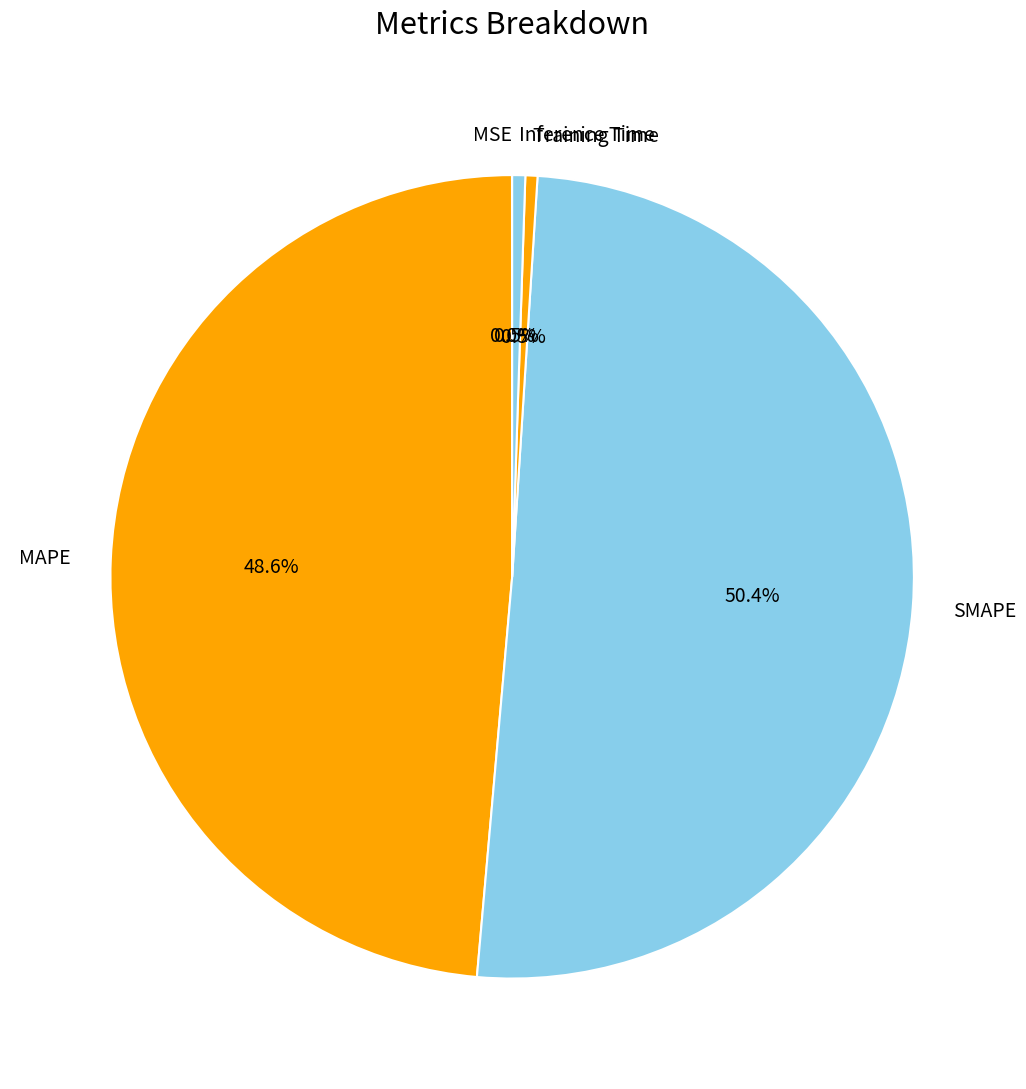

Is the sum of MAPE and SMAPE greater than half?

Yes